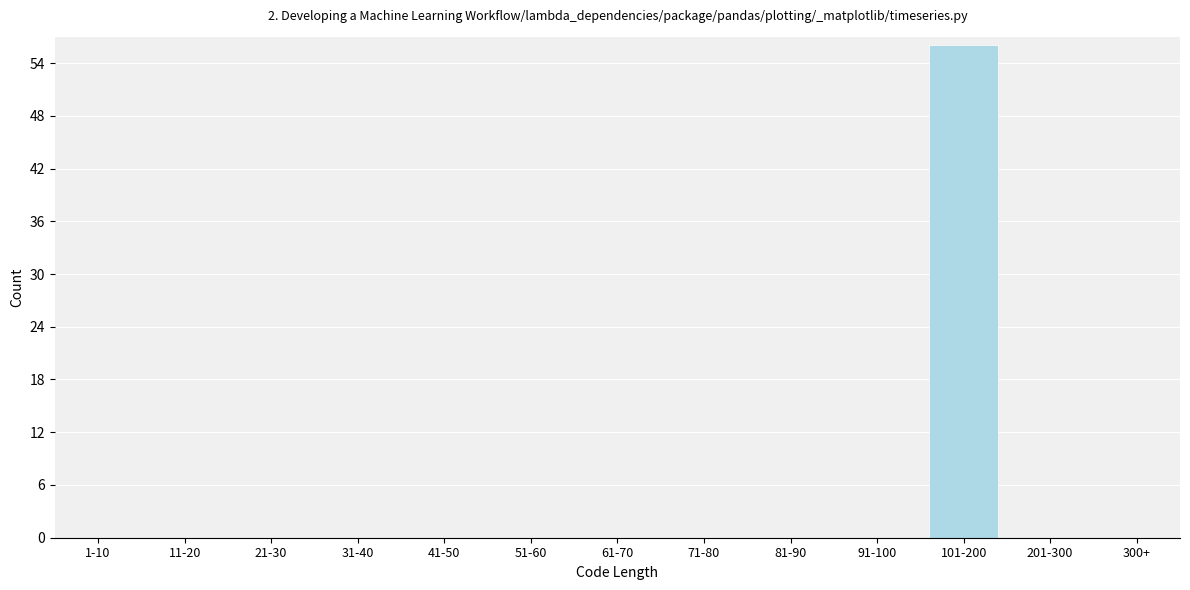

Which category has the highest value across all series?

101-200